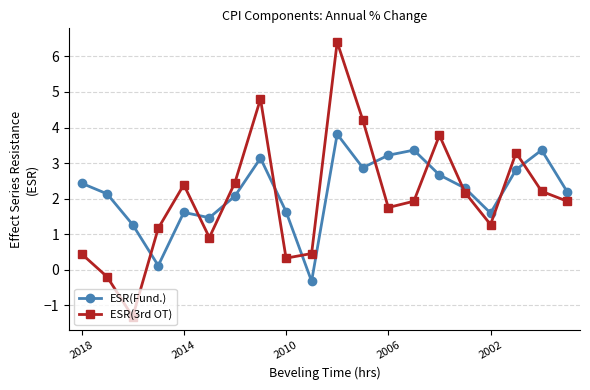

True or false: ESR(Fund.) has more than 2 points higher than both neighbors.

True